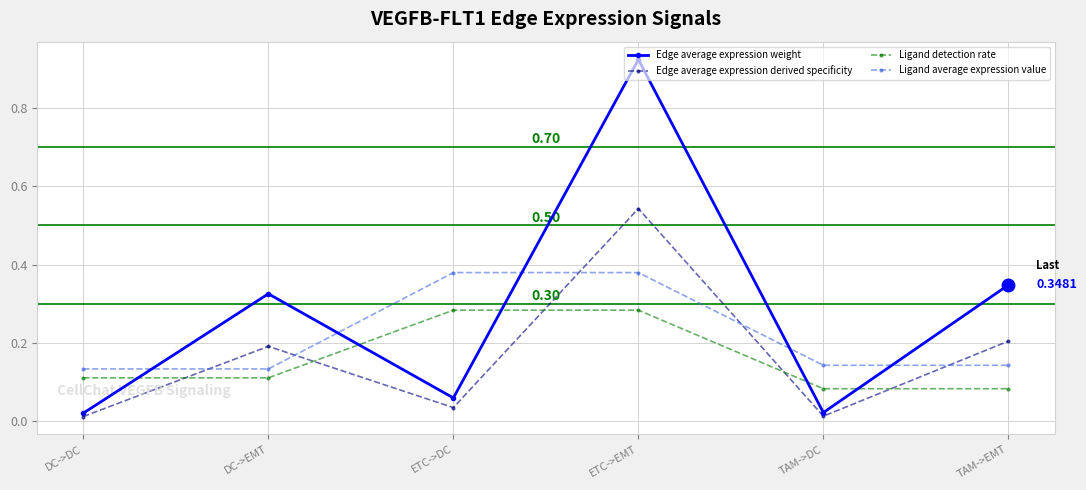

At which category is the sum across all series the highest?

ETC->EMT